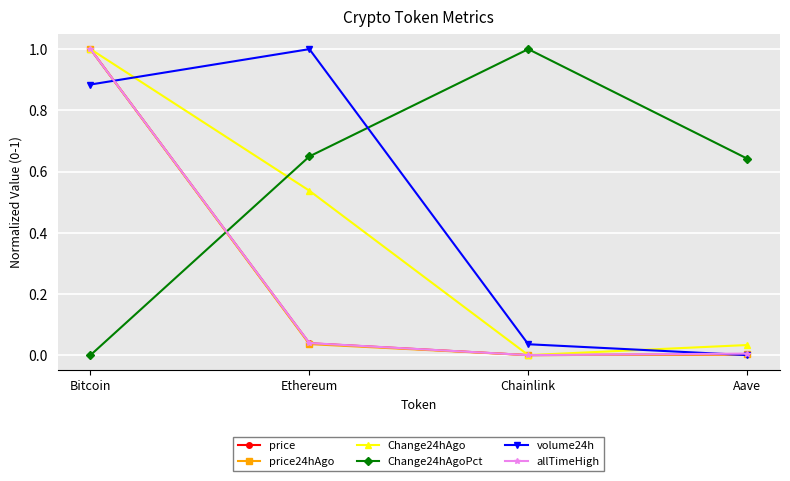

At how many categories does at least one series exceed 0?

4